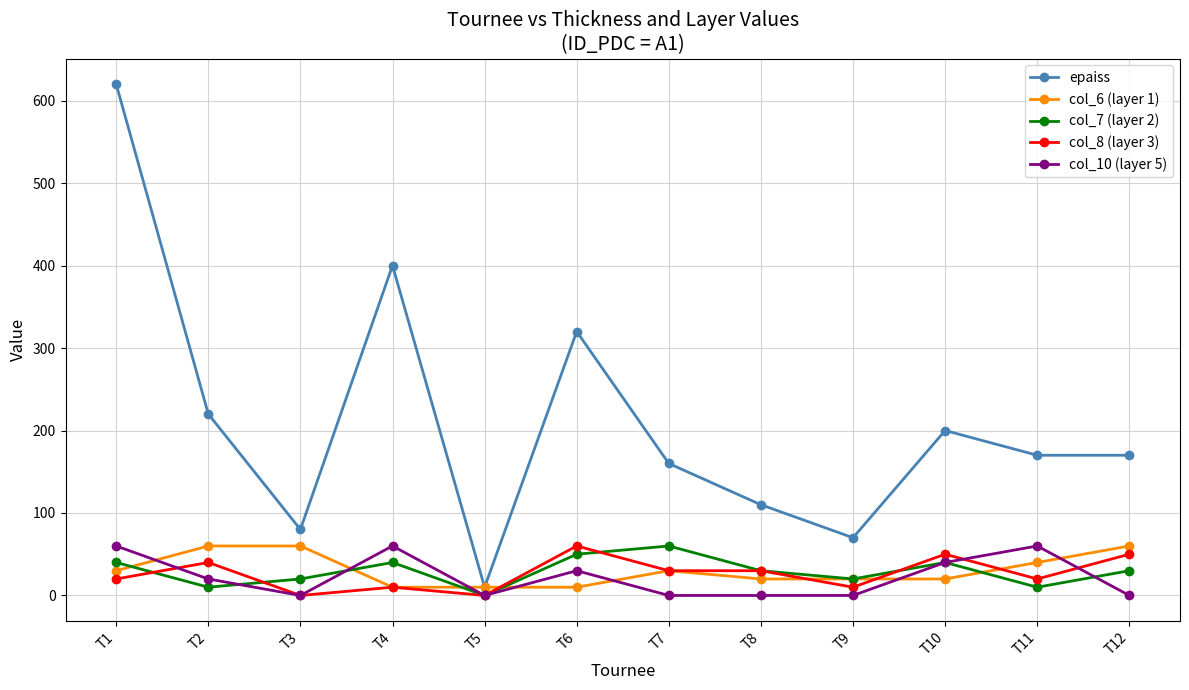

True or false: epaiss has more than 1 points higher than both neighbors.

True